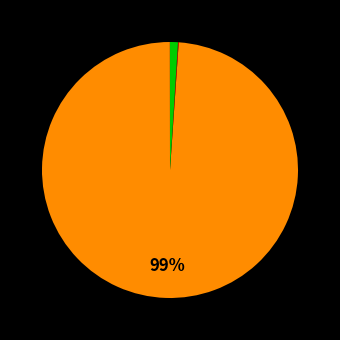

Which category has the smallest portion of the pie?

MSE